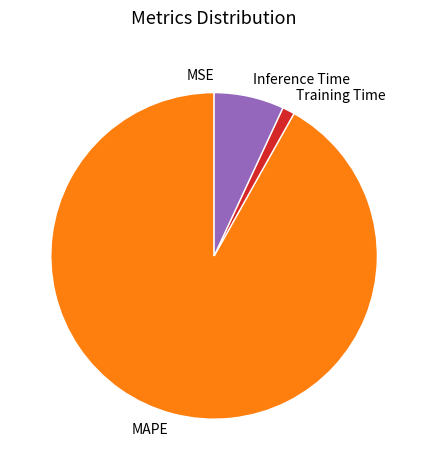

Do MAPE and Inference Time together represent more than half of the pie?

Yes